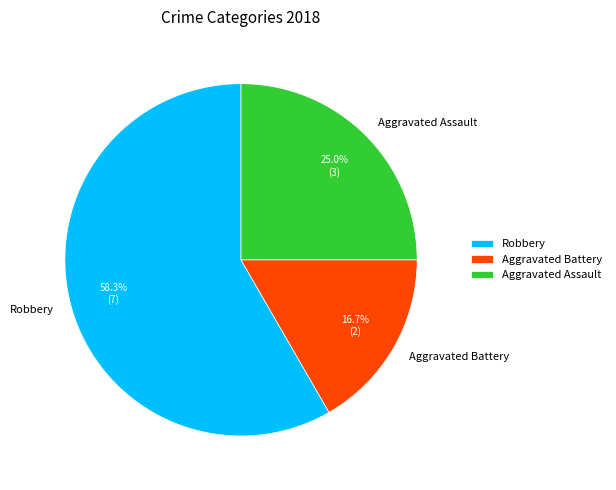

Which has a higher value, Aggravated Assault or Aggravated Battery?

Aggravated Assault